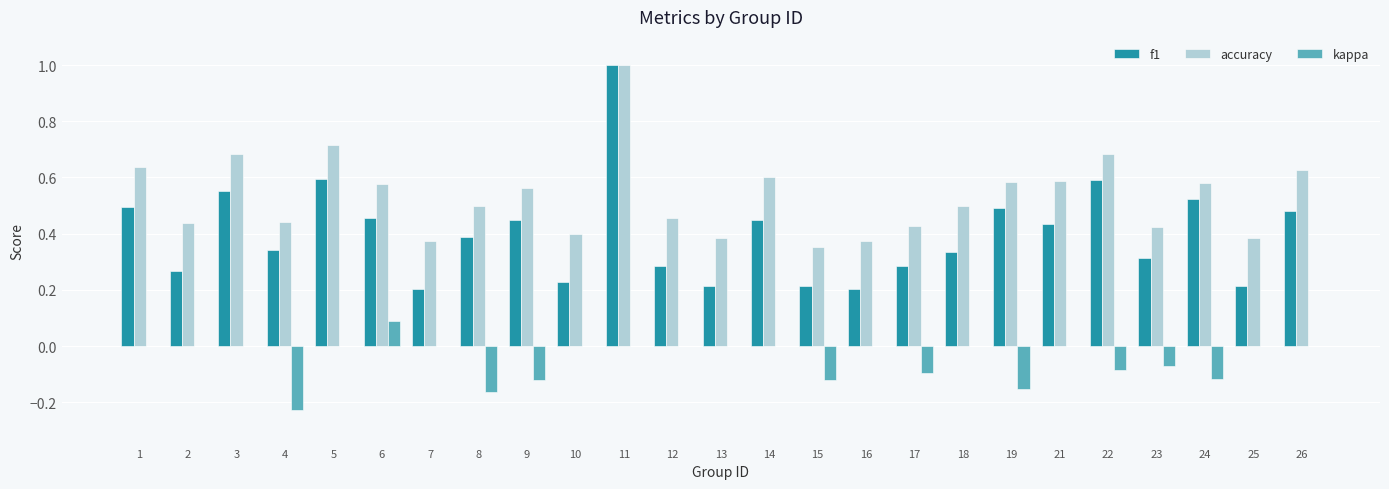

Which category has the highest value in the accuracy series?

11